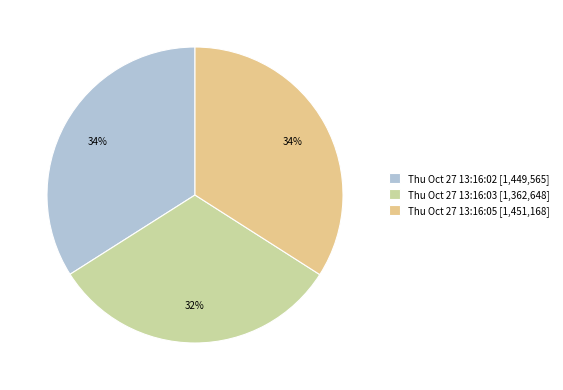

Is there a majority slice in this chart?

No